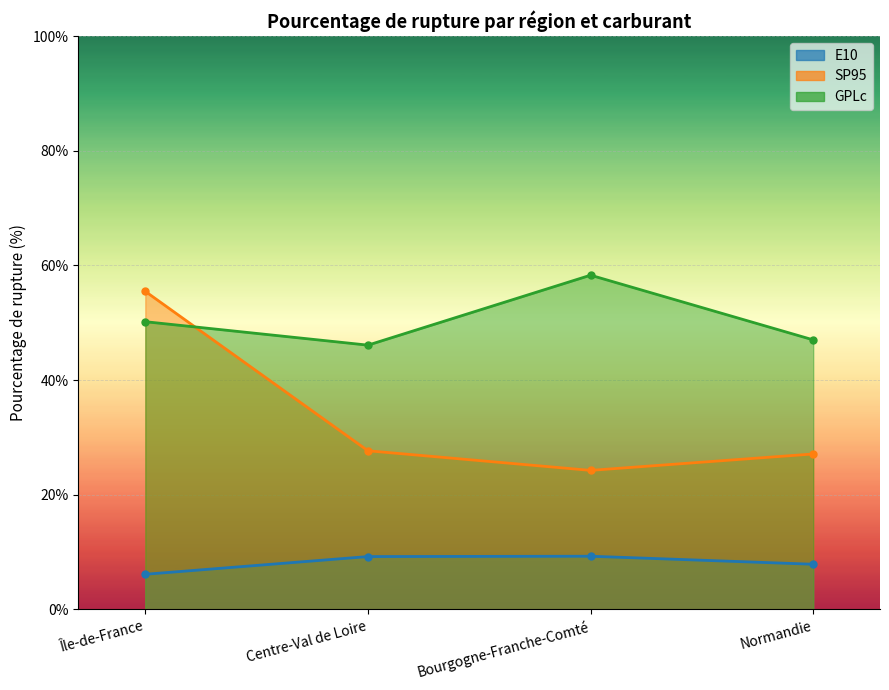

True or false: E10 and GPLc intersect in this chart.

False